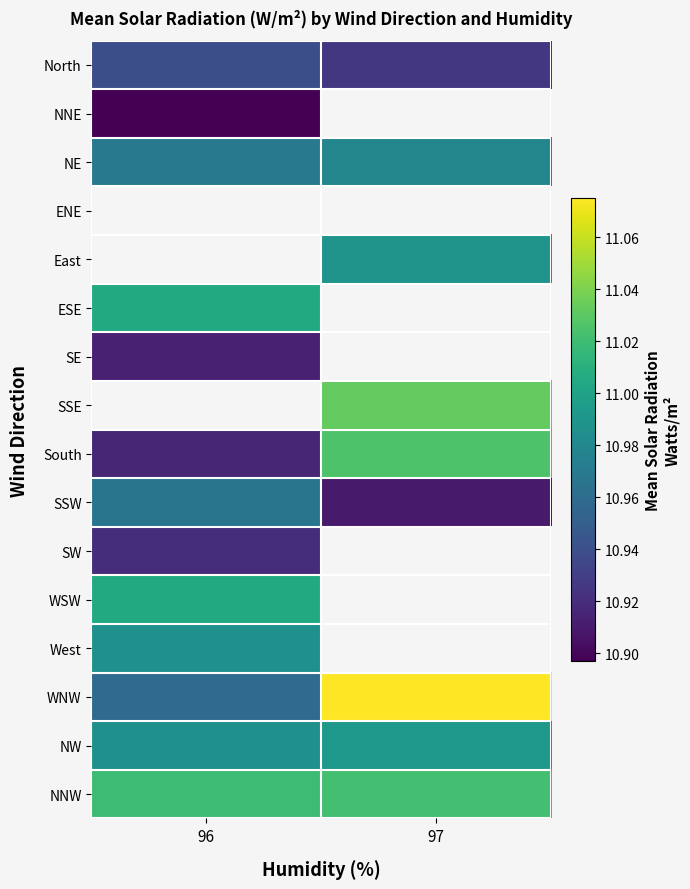

Which category has the lowest value across all series?

96